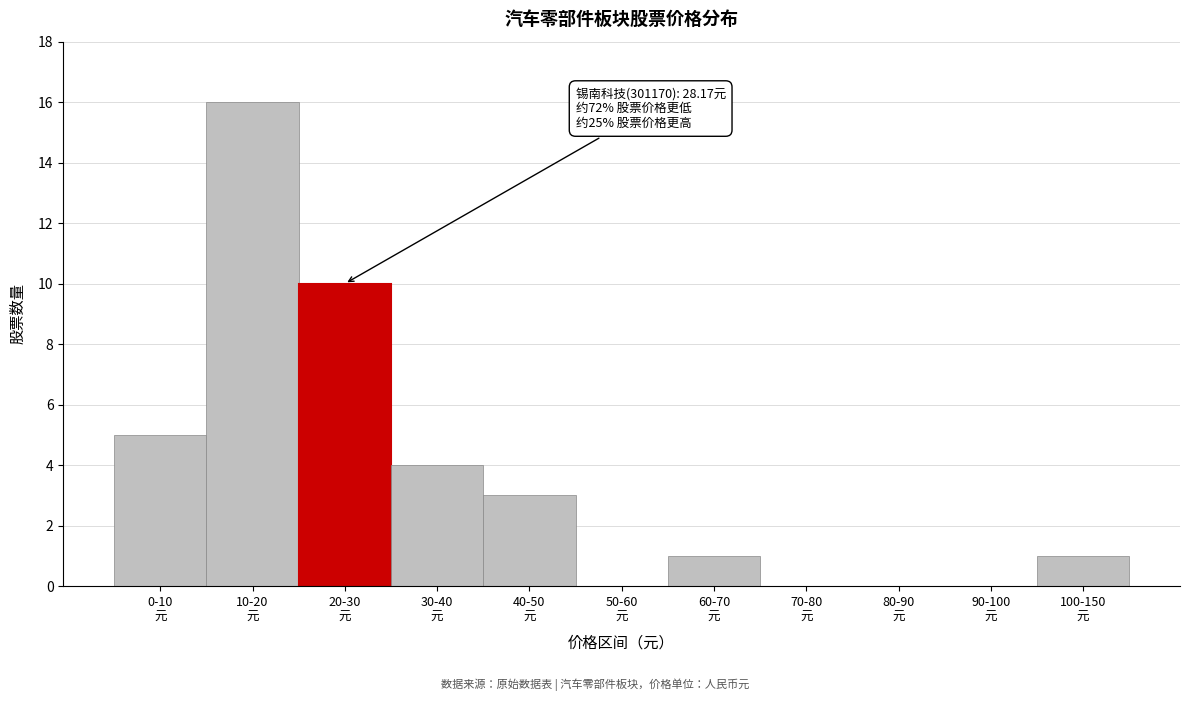

What is the sum of all values?

40